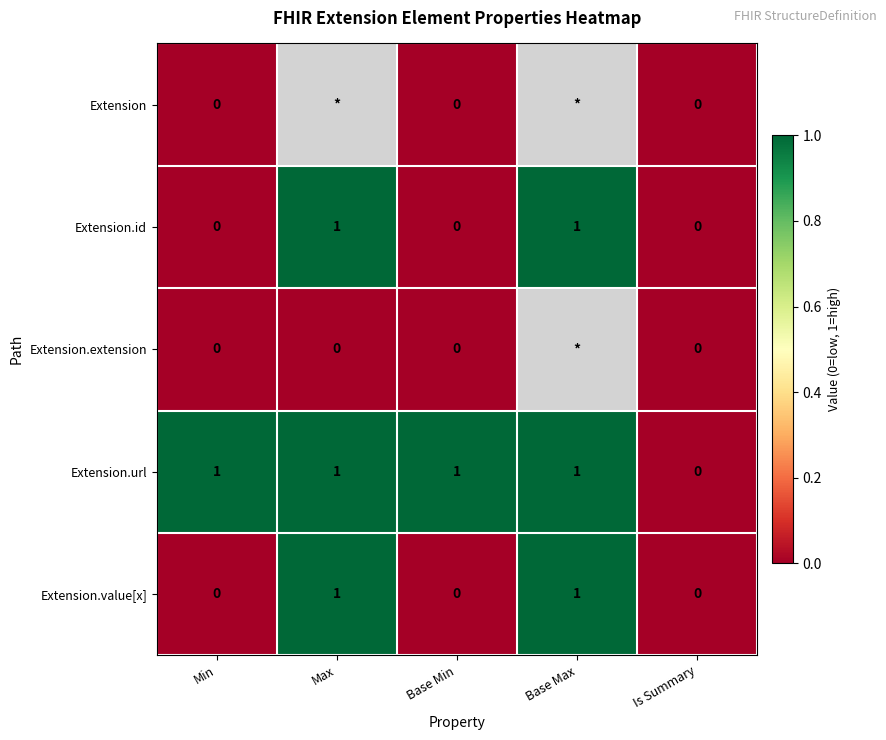

How many series are shown in this chart?

5